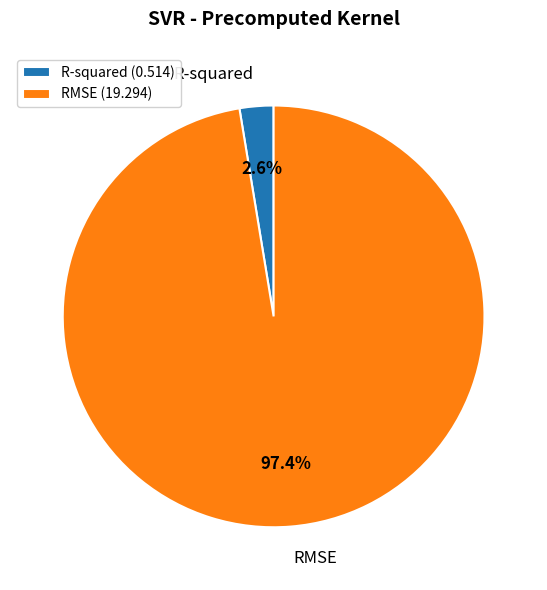

Is the sum of RMSE and R-squared greater than half?

Yes